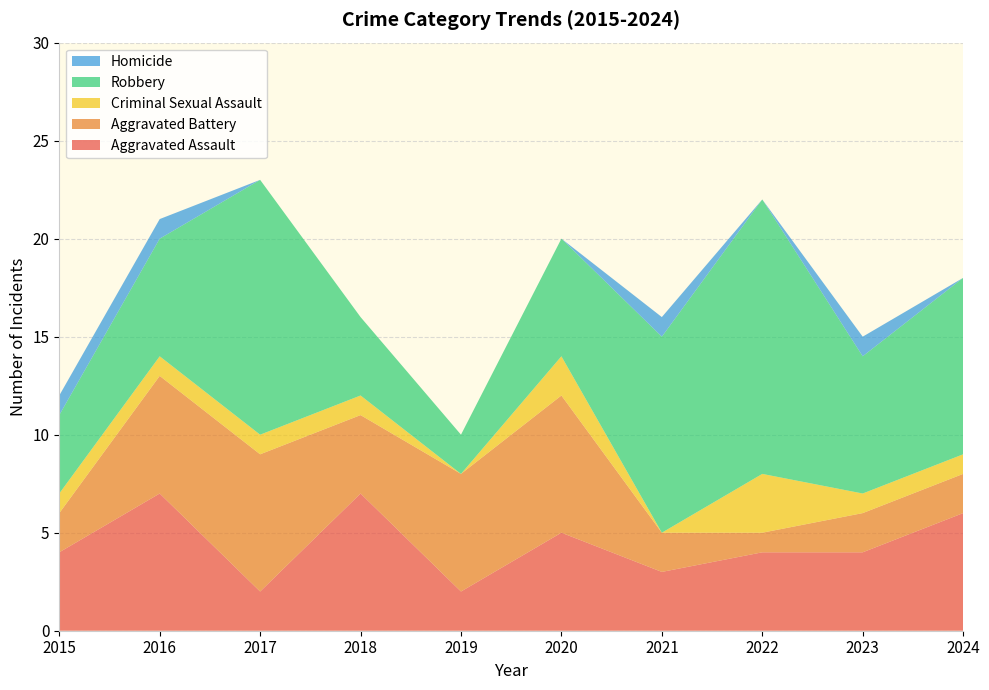

Reading left to right, transcribe all the data shown in this chart.

Aggravated Assault: 4	7	2	7	2	5	3	4	4	6
Aggravated Battery: 2	6	7	4	6	7	2	1	2	2
Criminal Sexual Assault: 1	1	1	1	0	2	0	3	1	1
Robbery: 4	6	13	4	2	6	10	14	7	9
Homicide: 1	1	0	0	0	0	1	0	1	0